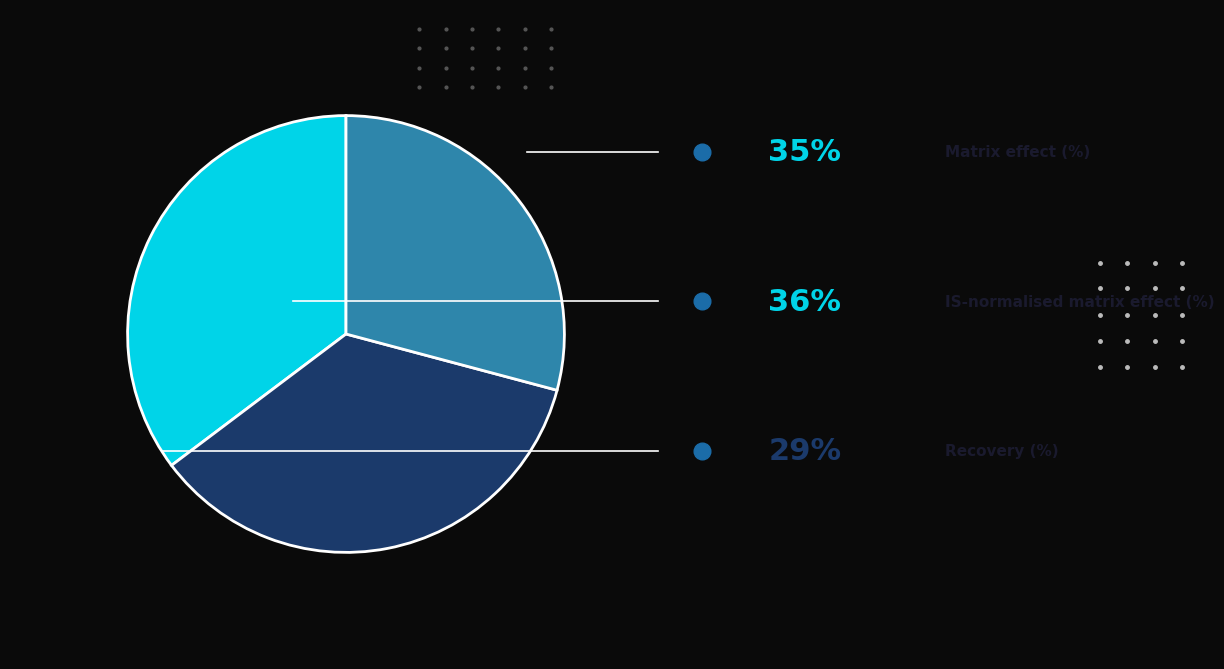

Does any single category account for the majority?

No